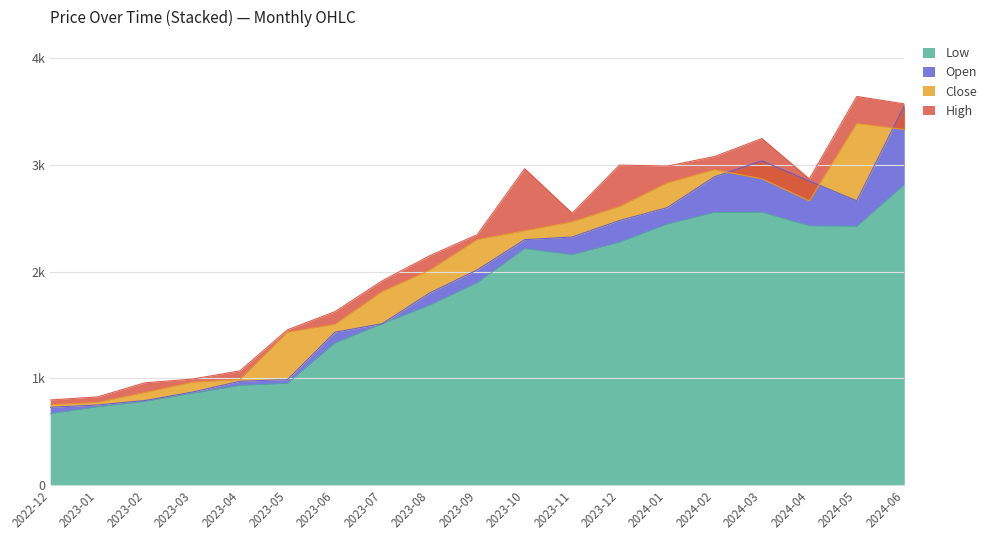

What is the highest value of the High series?

3643.7